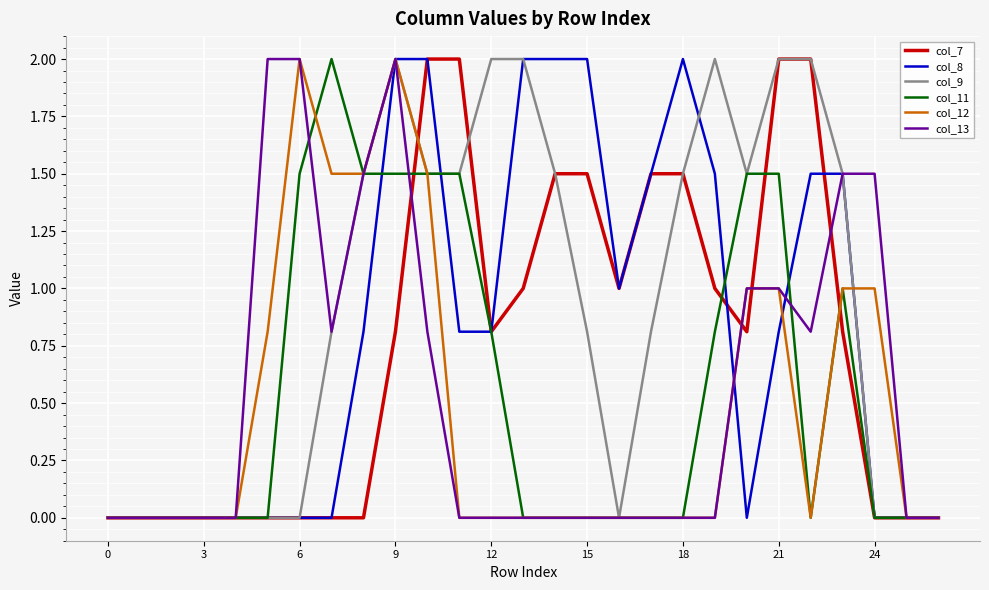

Reading left to right, extract all data points from this chart.

col_7: 0.0	0.0	0.0	0.0	0.0	0.0	0.0	0.0	0.0	0.8	2.0	2.0	0.8	1.0	1.5	1.5	1.0	1.5	1.5	1.0	0.8	2.0	2.0	0.8	0.0	0.0	0.0
col_8: 0.0	0.0	0.0	0.0	0.0	0.0	0.0	0.0	0.8	2.0	2.0	0.8	0.8	2.0	2.0	2.0	1.0	1.5	2.0	1.5	0.0	0.8	1.5	1.5	0.0	0.0	0.0
col_9: 0.0	0.0	0.0	0.0	0.0	0.0	0.0	0.8	1.5	2.0	1.5	1.5	2.0	2.0	1.5	0.8	0.0	0.8	1.5	2.0	1.5	2.0	2.0	1.5	0.0	0.0	0.0
col_11: 0.0	0.0	0.0	0.0	0.0	0.0	1.5	2.0	1.5	1.5	1.5	1.5	0.8	0.0	0.0	0.0	0.0	0.0	0.0	0.8	1.5	1.5	0.0	1.0	0.0	0.0	0.0
col_12: 0.0	0.0	0.0	0.0	0.0	0.8	2.0	1.5	1.5	2.0	1.5	0.0	0.0	0.0	0.0	0.0	0.0	0.0	0.0	0.0	1.0	1.0	0.0	1.0	1.0	0.0	0.0
col_13: 0.0	0.0	0.0	0.0	0.0	2.0	2.0	0.8	1.5	2.0	0.8	0.0	0.0	0.0	0.0	0.0	0.0	0.0	0.0	0.0	1.0	1.0	0.8	1.5	1.5	0.0	0.0